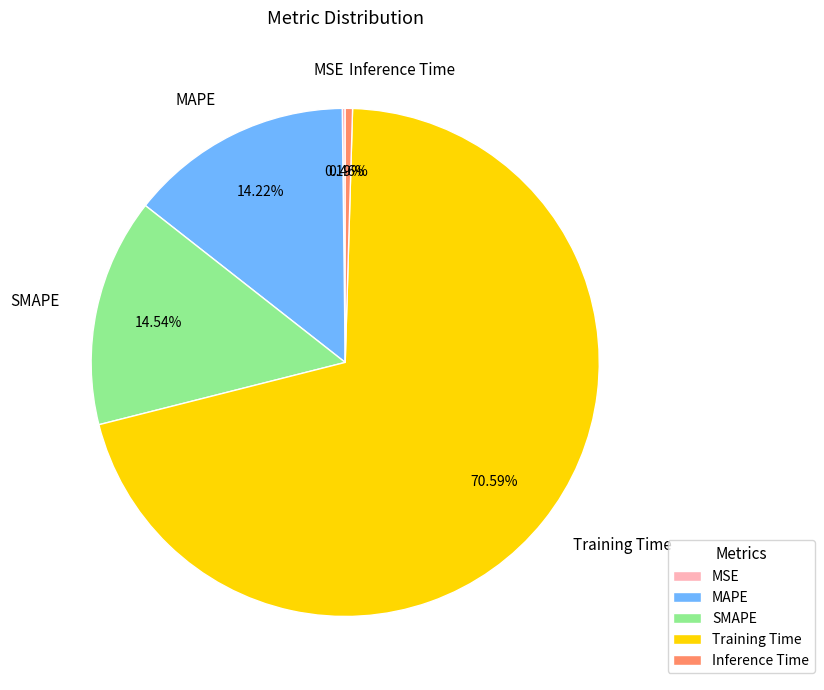

What is the total percentage of MAPE and SMAPE?

28.8%